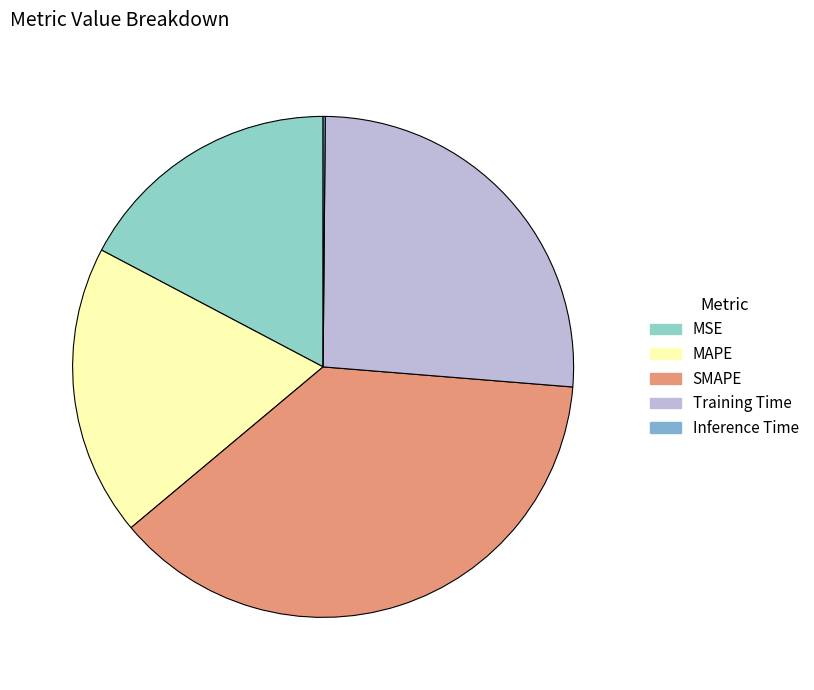

To the nearest percent, what is the difference between the SMAPE and Training Time slice percentages?

11%